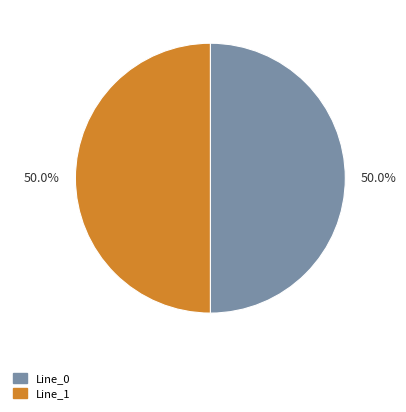

Approximately how many times larger is the value at Line_0 compared to Line_1?

1.0